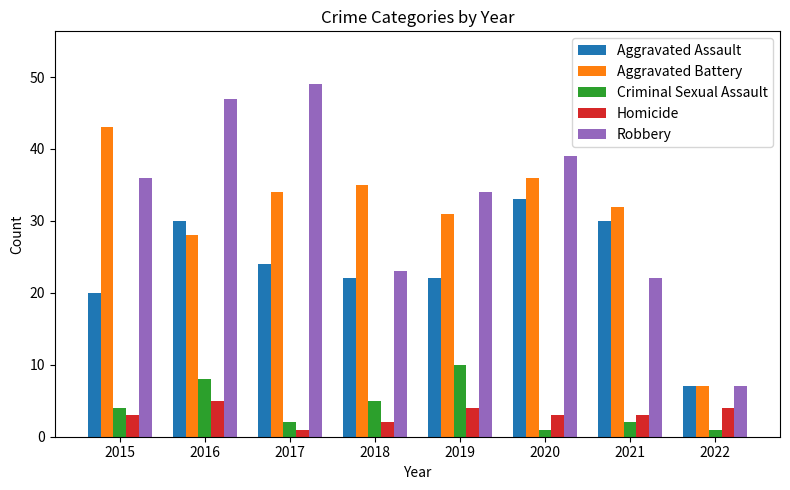

What is the highest value of the Homicide series?

5